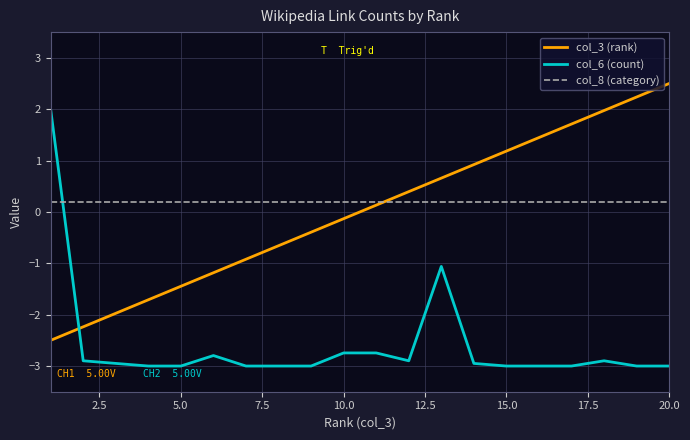

Rank the series by their maximum value, from highest to lowest.

col_3 (rank), col_6 (count), col_8 (category)